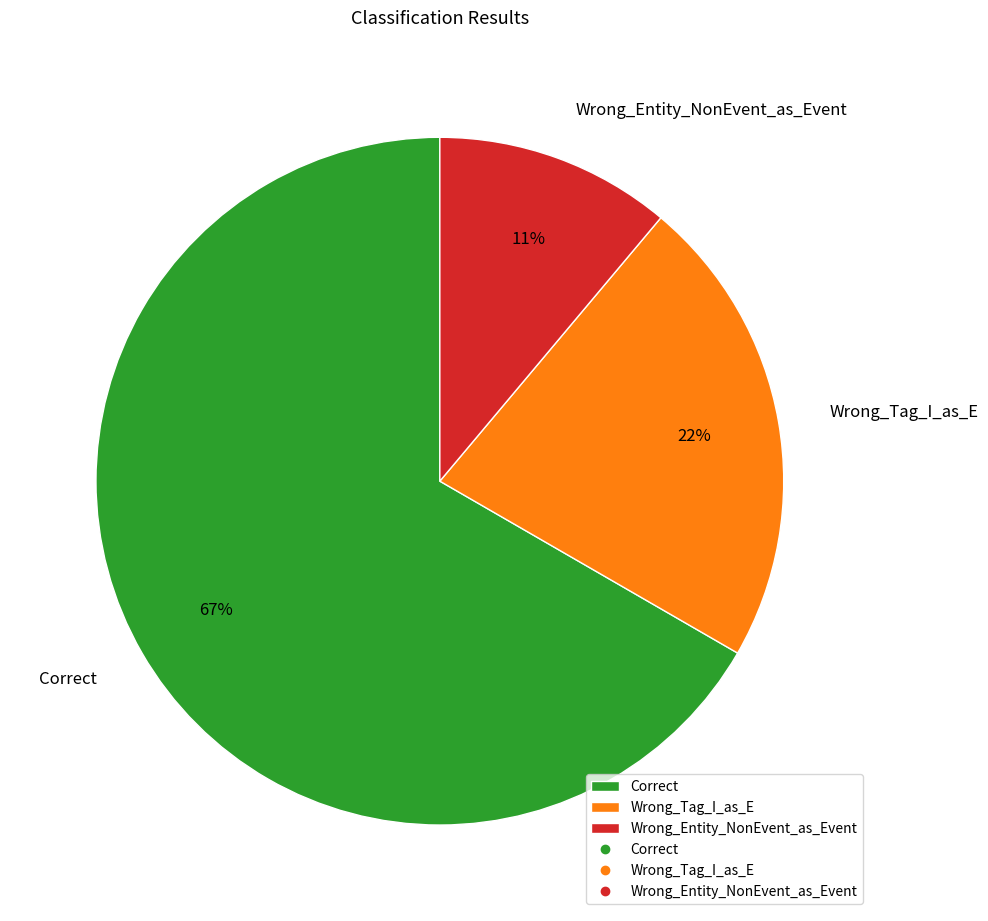

Rank the categories by value from lowest to highest.

Wrong_Entity_NonEvent_as_Event, Wrong_Tag_I_as_E, Correct